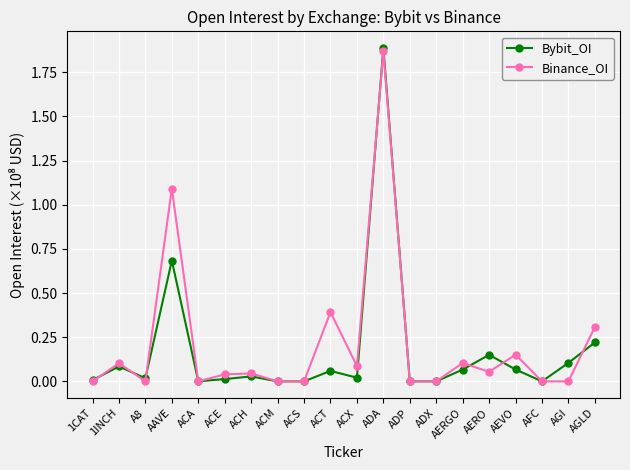

What is the label of the 5th point from the left?

ACA